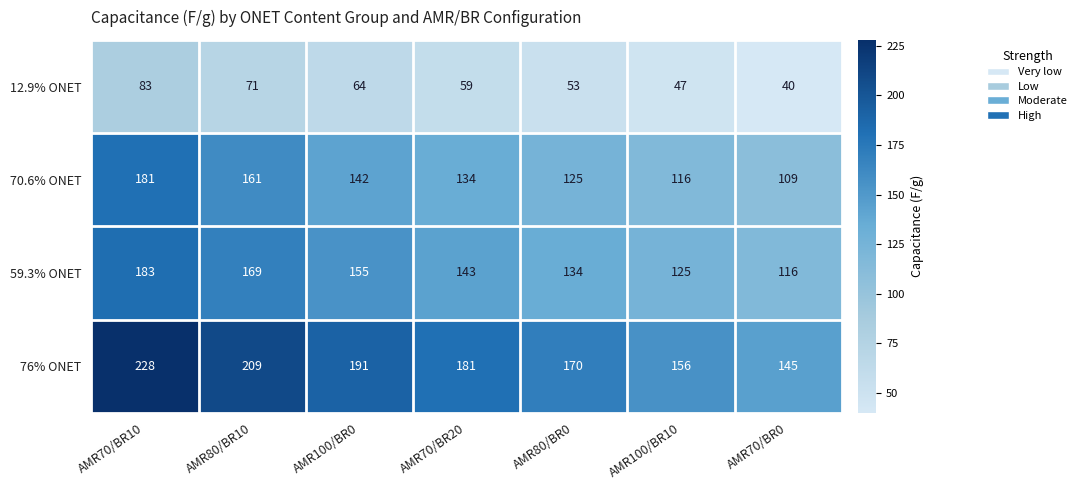

What is the sum of the 59.3% ONET values at AMR80/BR0 and AMR70/BR10?

317